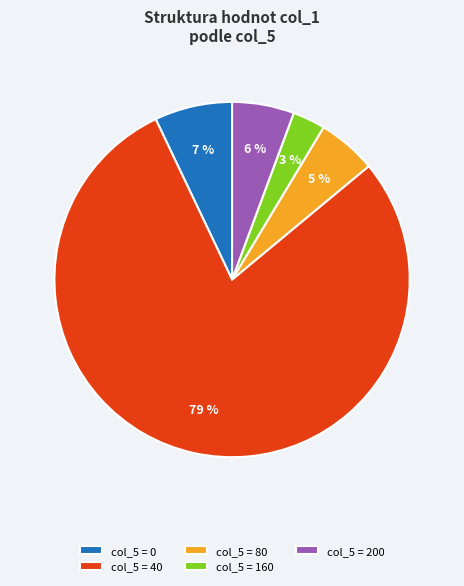

Which has a higher value, col_5 = 40 or col_5 = 160?

col_5 = 40